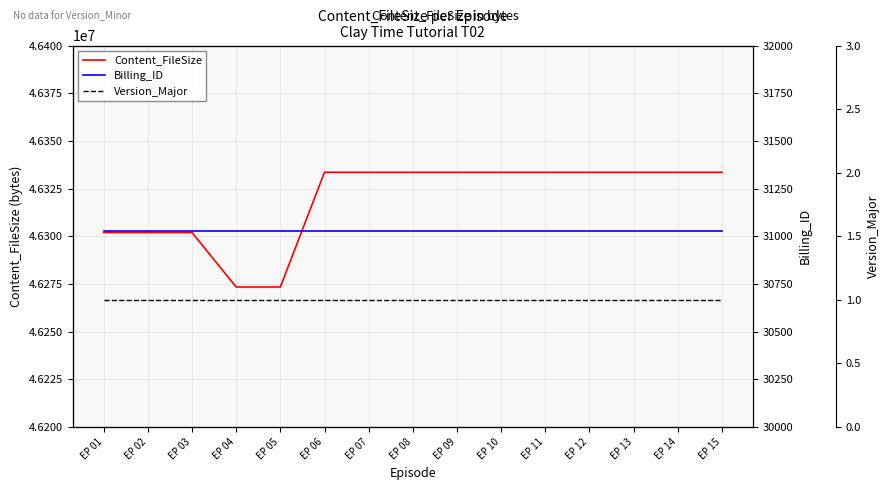

What is the minimum value for Billing_ID?

31028